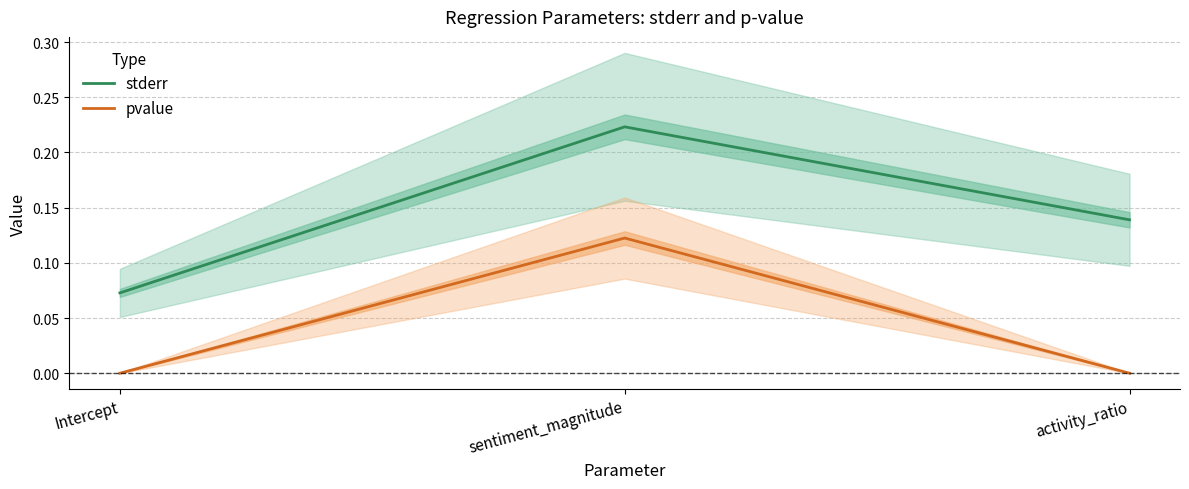

What is the sum of all stderr values?

0.4